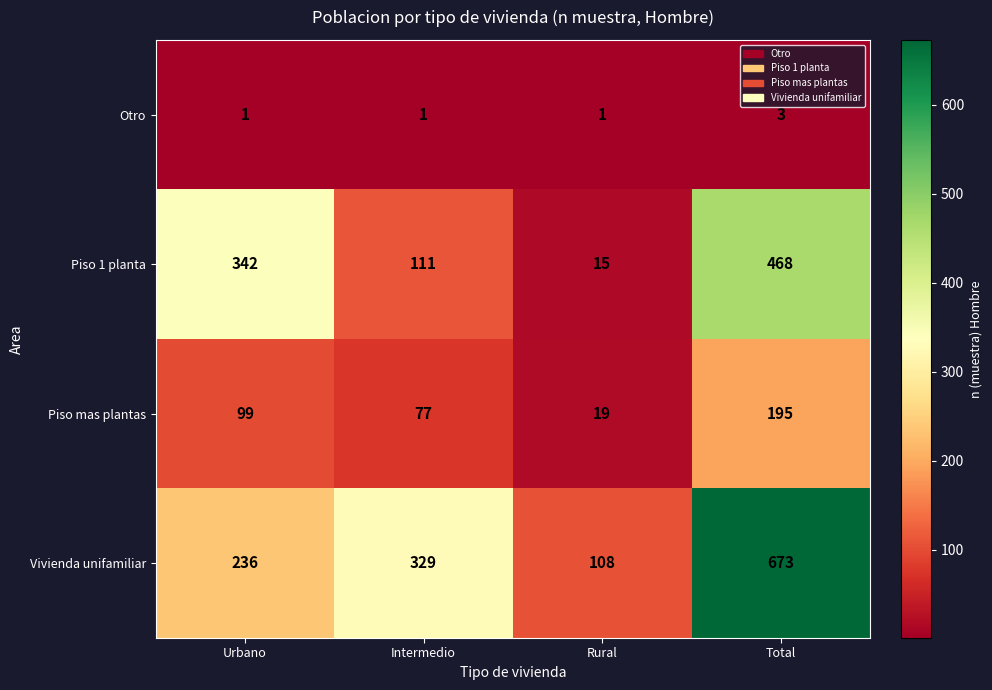

List the series in order of their overall mean, highest first.

Vivienda unifamiliar, Piso 1 planta, Piso mas plantas, Otro